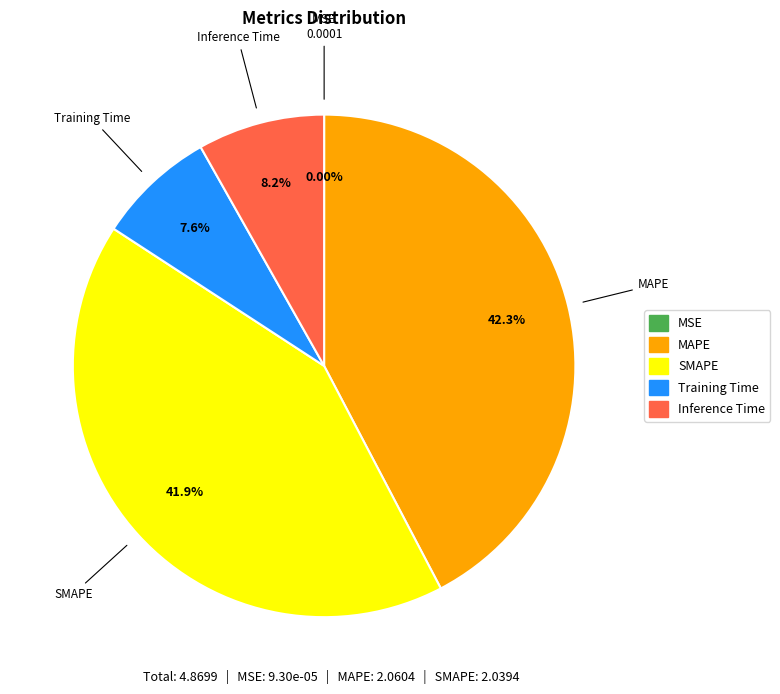

What percentage is the SMAPE slice, to the nearest percent?

42%